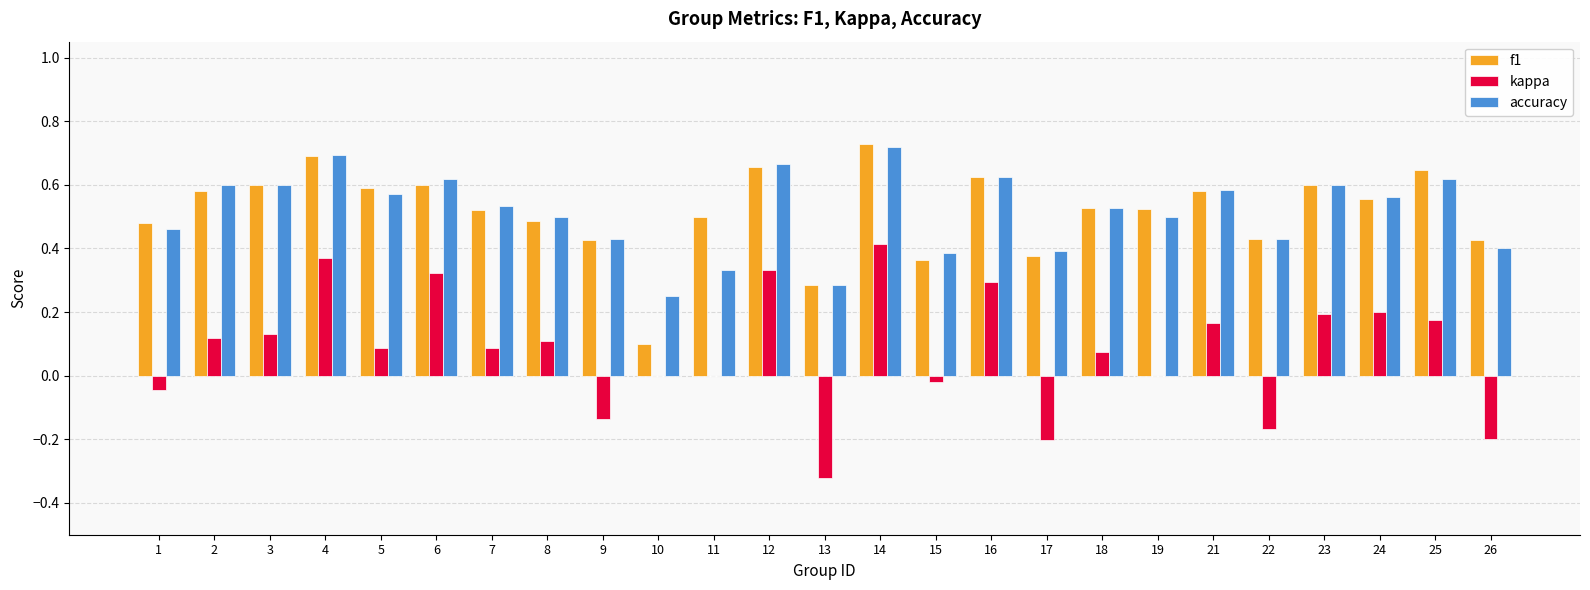

Which category has the highest value across all series?

14